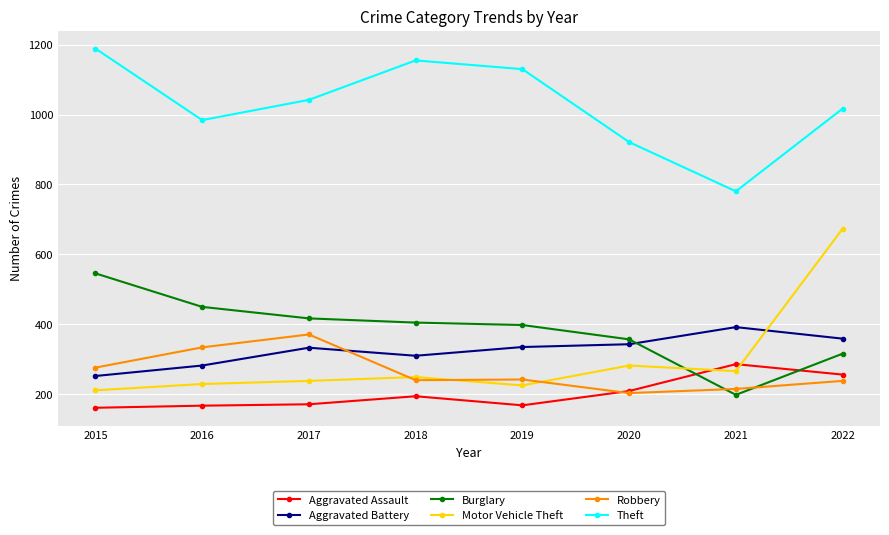

What are all the series names shown in the legend?

Aggravated Assault, Aggravated Battery, Burglary, Motor Vehicle Theft, Robbery, Theft